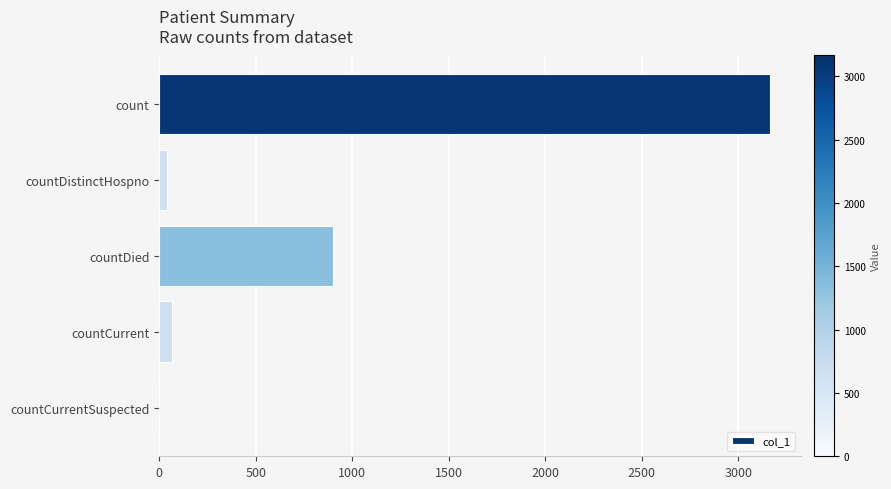

The chart shows a value of 67 at countCurrent. True or false?

True